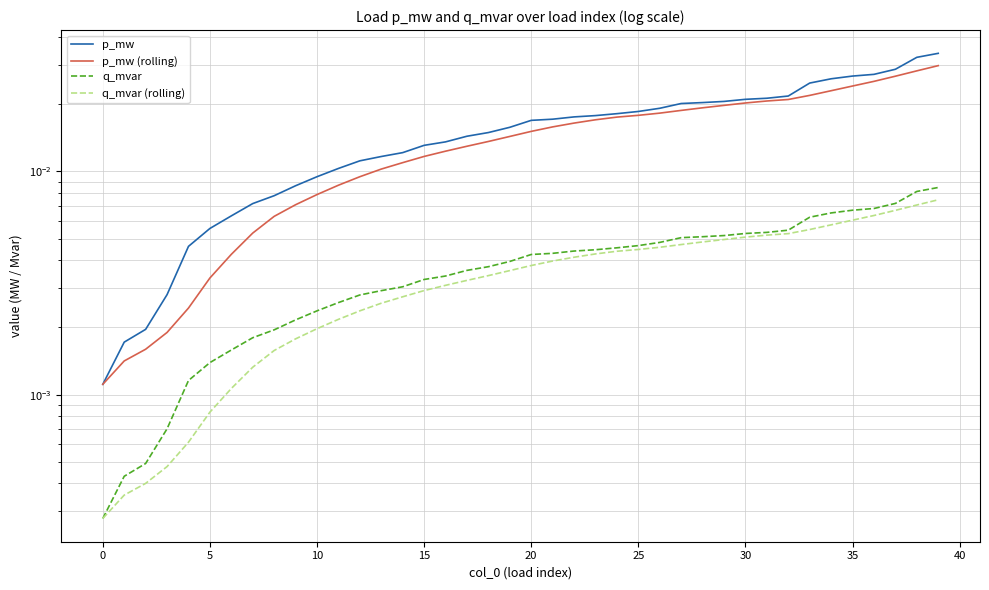

The q_mvar (rolling) series shows 0.0 at 10. True or false?

False